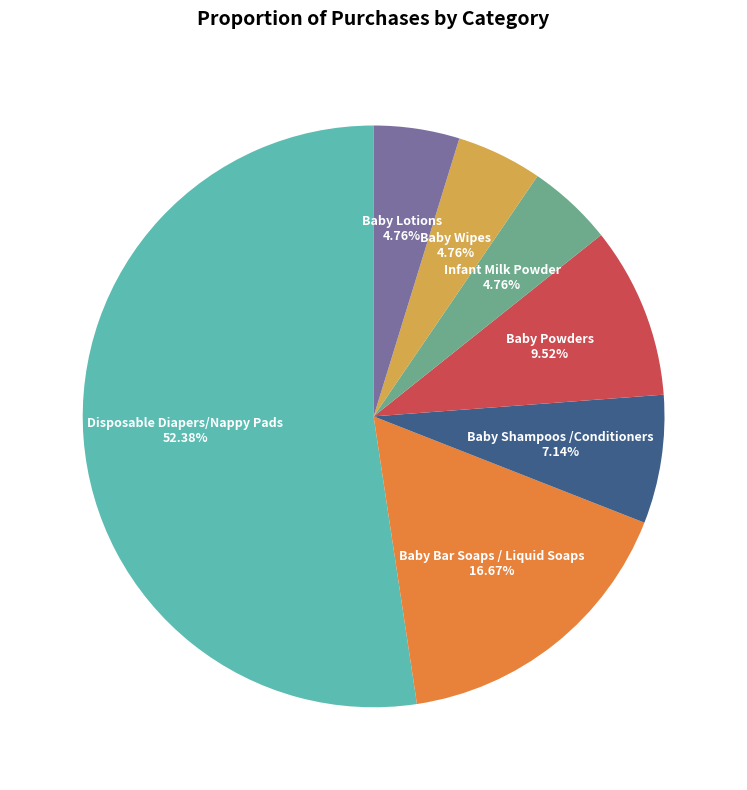

Is there a majority slice in this chart?

Yes